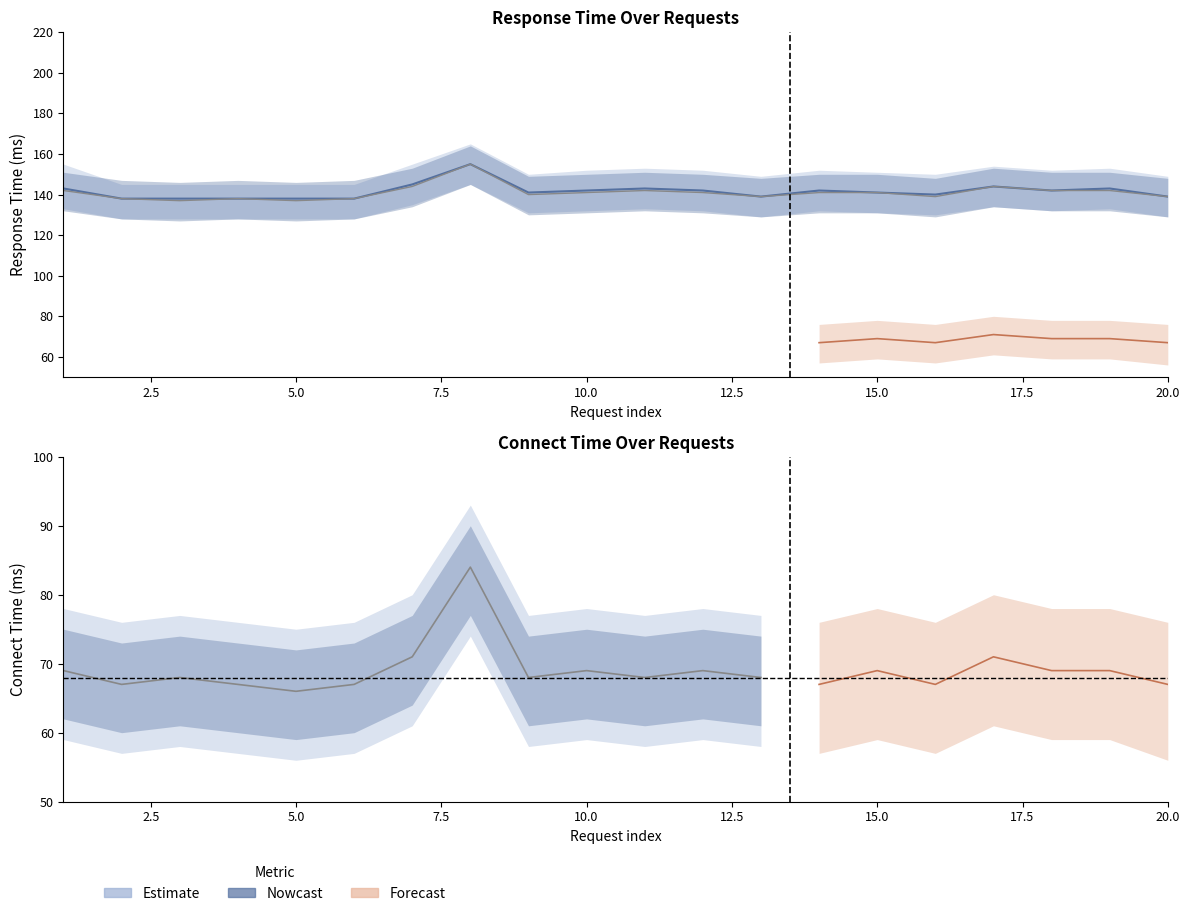

How many interior local valleys does the Latency series have?

5